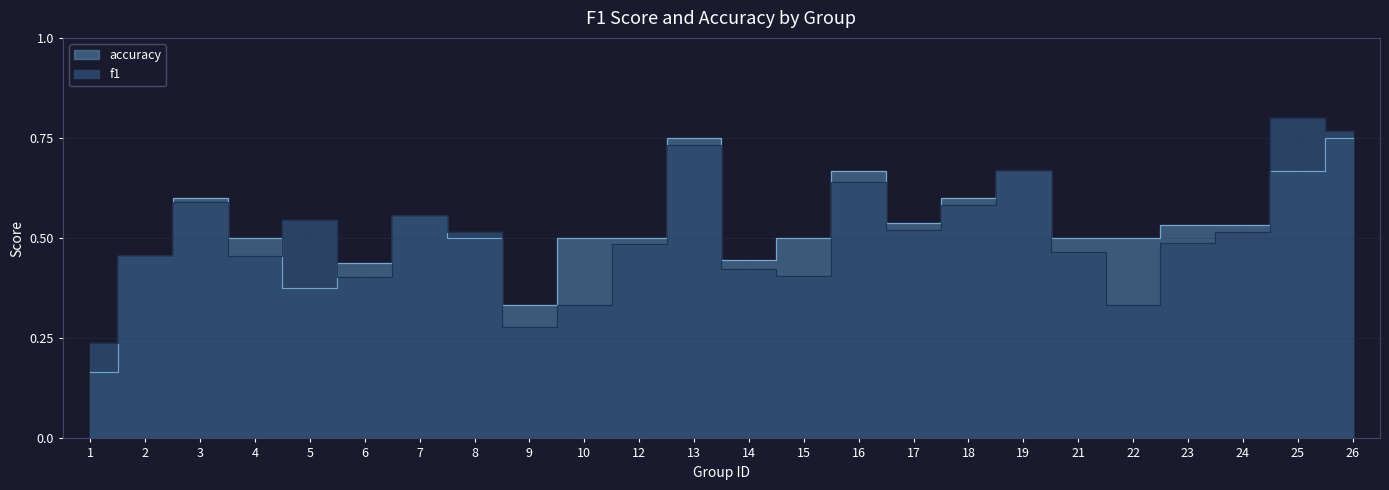

At which label does f1 reach its minimum?

1